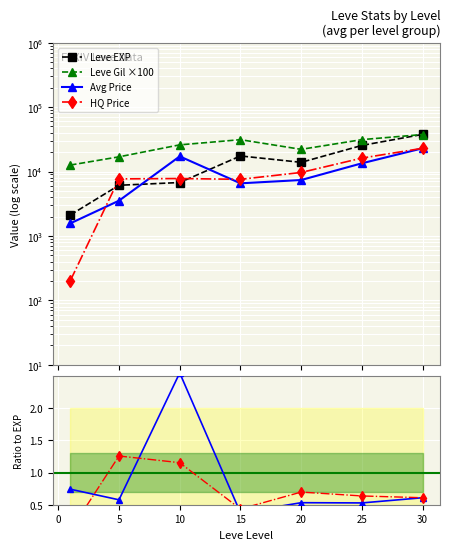

Reading left to right, what are all the values shown in this chart?

Leve EXP: 2115.0	6110.0	6745.0	17445.0	13876.7	25410.0	37715.0
Leve Gil ×100: 12600.0	16900.0	25925.0	31200.0	22083.3	31266.7	37525.0
Avg Price: 1566.9	3521.1	17180.5	6552.7	7375.0	13414.7	22953.0
HQ Price: 202.6	7679.3	7777.0	7558.9	9666.7	16166.0	22953.0
Price/EXP: 0.7	0.6	2.5	0.4	0.5	0.5	0.6
HQ/EXP: 0.1	1.3	1.2	0.4	0.7	0.6	0.6